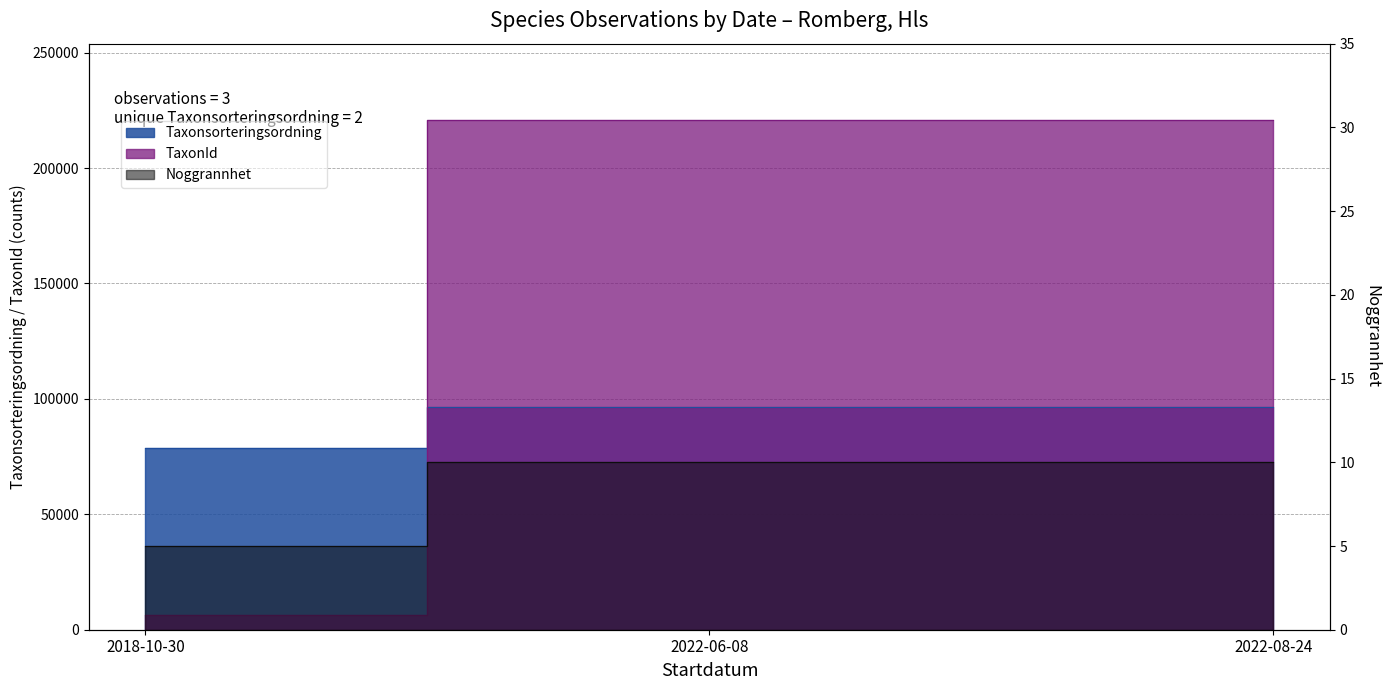

How many lines are shown in the chart?

3